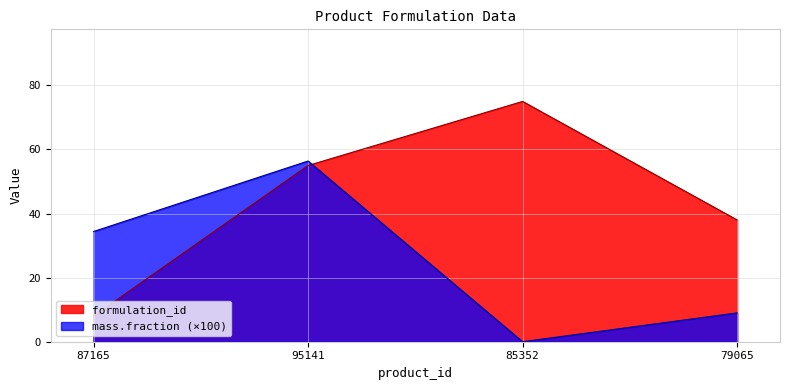

How many categories are shown in the chart?

4